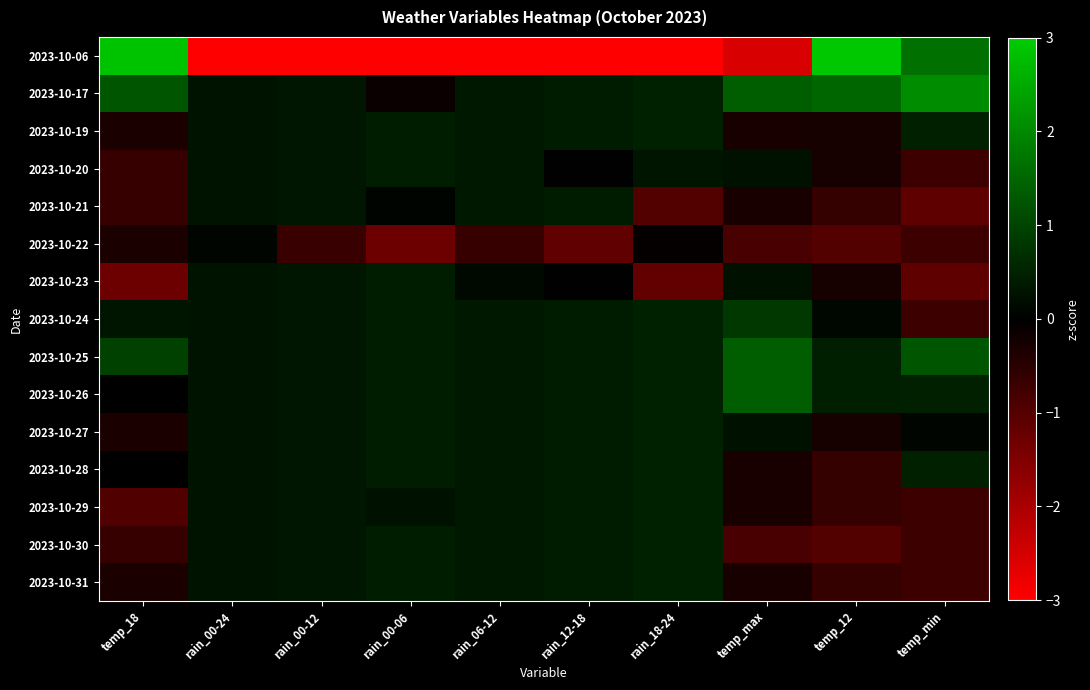

Reading left to right, transcribe all the data shown in this chart.

2023-10-06: temp_18=2.9	rain_00-24=-3.7	rain_00-12=-3.6	rain_00-06=-3.4	rain_06-12=-3.6	rain_12-18=-3.4	rain_18-24=-3.2	temp_max=-2.5	temp_12=2.9	temp_min=1.7
2023-10-17: temp_18=1.3	rain_00-24=0.3	rain_00-12=0.3	rain_00-06=-0.1	rain_06-12=0.3	rain_12-18=0.4	rain_18-24=0.5	temp_max=1.4	temp_12=1.5	temp_min=2.1
2023-10-19: temp_18=-0.3	rain_00-24=0.3	rain_00-12=0.3	rain_00-06=0.4	rain_06-12=0.3	rain_12-18=0.4	rain_18-24=0.5	temp_max=-0.3	temp_12=-0.3	temp_min=0.5
2023-10-20: temp_18=-0.6	rain_00-24=0.3	rain_00-12=0.3	rain_00-06=0.4	rain_06-12=0.3	rain_12-18=0.0	rain_18-24=0.3	temp_max=0.3	temp_12=-0.3	temp_min=-0.7
2023-10-21: temp_18=-0.6	rain_00-24=0.3	rain_00-12=0.3	rain_00-06=0.1	rain_06-12=0.3	rain_12-18=0.4	rain_18-24=-1.0	temp_max=-0.3	temp_12=-0.6	temp_min=-1.1
2023-10-22: temp_18=-0.3	rain_00-24=0.1	rain_00-12=-0.7	rain_00-06=-1.3	rain_06-12=-0.6	rain_12-18=-1.1	rain_18-24=-0.0	temp_max=-0.9	temp_12=-1.0	temp_min=-0.7
2023-10-23: temp_18=-1.3	rain_00-24=0.3	rain_00-12=0.3	rain_00-06=0.4	rain_06-12=0.1	rain_12-18=0.0	rain_18-24=-1.2	temp_max=0.3	temp_12=-0.3	temp_min=-1.1
2023-10-24: temp_18=0.3	rain_00-24=0.3	rain_00-12=0.3	rain_00-06=0.4	rain_06-12=0.3	rain_12-18=0.4	rain_18-24=0.5	temp_max=0.8	temp_12=0.1	temp_min=-0.7
2023-10-25: temp_18=1.0	rain_00-24=0.3	rain_00-12=0.3	rain_00-06=0.4	rain_06-12=0.3	rain_12-18=0.4	rain_18-24=0.5	temp_max=1.4	temp_12=0.4	temp_min=1.3
2023-10-26: temp_18=0.0	rain_00-24=0.3	rain_00-12=0.3	rain_00-06=0.4	rain_06-12=0.3	rain_12-18=0.4	rain_18-24=0.5	temp_max=1.4	temp_12=0.4	temp_min=0.5
2023-10-27: temp_18=-0.3	rain_00-24=0.3	rain_00-12=0.3	rain_00-06=0.4	rain_06-12=0.3	rain_12-18=0.4	rain_18-24=0.5	temp_max=0.3	temp_12=-0.3	temp_min=0.1
2023-10-28: temp_18=0.0	rain_00-24=0.3	rain_00-12=0.3	rain_00-06=0.4	rain_06-12=0.3	rain_12-18=0.4	rain_18-24=0.5	temp_max=-0.3	temp_12=-0.6	temp_min=0.5
2023-10-29: temp_18=-1.0	rain_00-24=0.3	rain_00-12=0.3	rain_00-06=0.3	rain_06-12=0.3	rain_12-18=0.4	rain_18-24=0.5	temp_max=-0.3	temp_12=-0.6	temp_min=-0.7
2023-10-30: temp_18=-0.6	rain_00-24=0.3	rain_00-12=0.3	rain_00-06=0.4	rain_06-12=0.3	rain_12-18=0.4	rain_18-24=0.5	temp_max=-0.9	temp_12=-1.0	temp_min=-0.7
2023-10-31: temp_18=-0.3	rain_00-24=0.3	rain_00-12=0.3	rain_00-06=0.4	rain_06-12=0.3	rain_12-18=0.4	rain_18-24=0.5	temp_max=-0.3	temp_12=-0.6	temp_min=-0.7